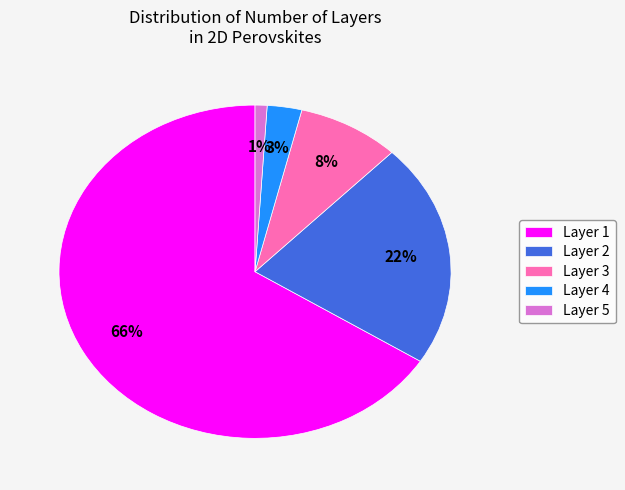

Count the number of slices in the pie.

5